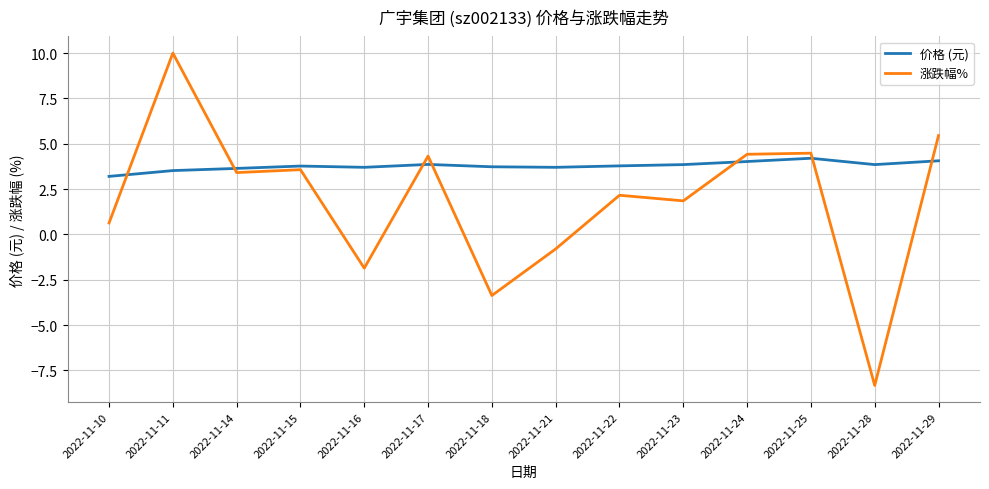

At which category is the sum across all series the highest?

2022-11-11